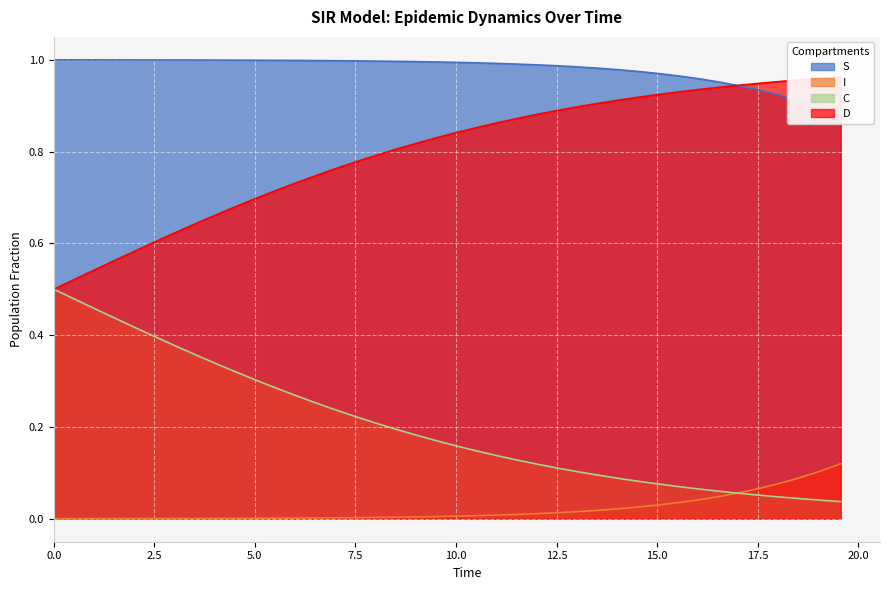

What is the label of the 38th point from the right?

5.0